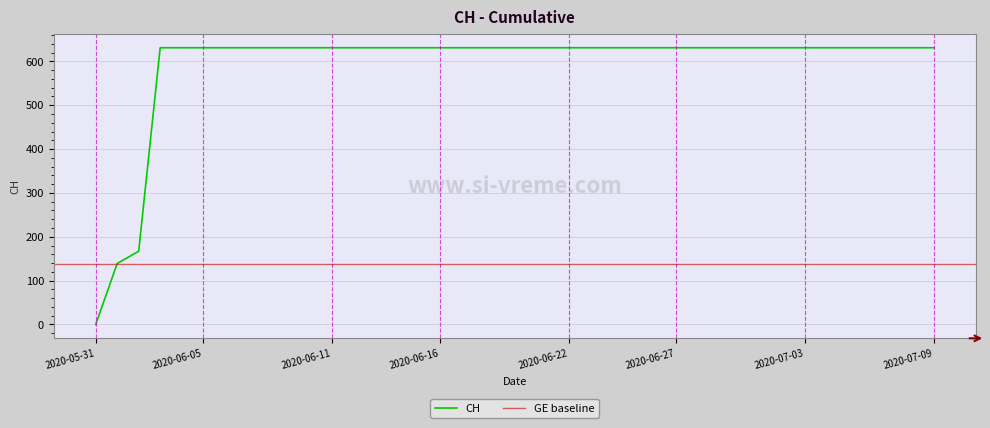

Rank the categories by value from highest to lowest.

2020-06-03, 2020-06-04, 2020-06-05, 2020-06-06, 2020-06-07, 2020-06-08, 2020-06-09, 2020-06-10, 2020-06-11, 2020-06-12, 2020-06-13, 2020-06-14, 2020-06-15, 2020-06-16, 2020-06-17, 2020-06-18, 2020-06-19, 2020-06-20, 2020-06-21, 2020-06-22, 2020-06-23, 2020-06-24, 2020-06-25, 2020-06-26, 2020-06-27, 2020-06-28, 2020-06-29, 2020-06-30, 2020-07-01, 2020-07-02, 2020-07-03, 2020-07-04, 2020-07-05, 2020-07-06, 2020-07-07, 2020-07-08, 2020-07-09, 2020-06-02, 2020-06-01, 2020-05-31